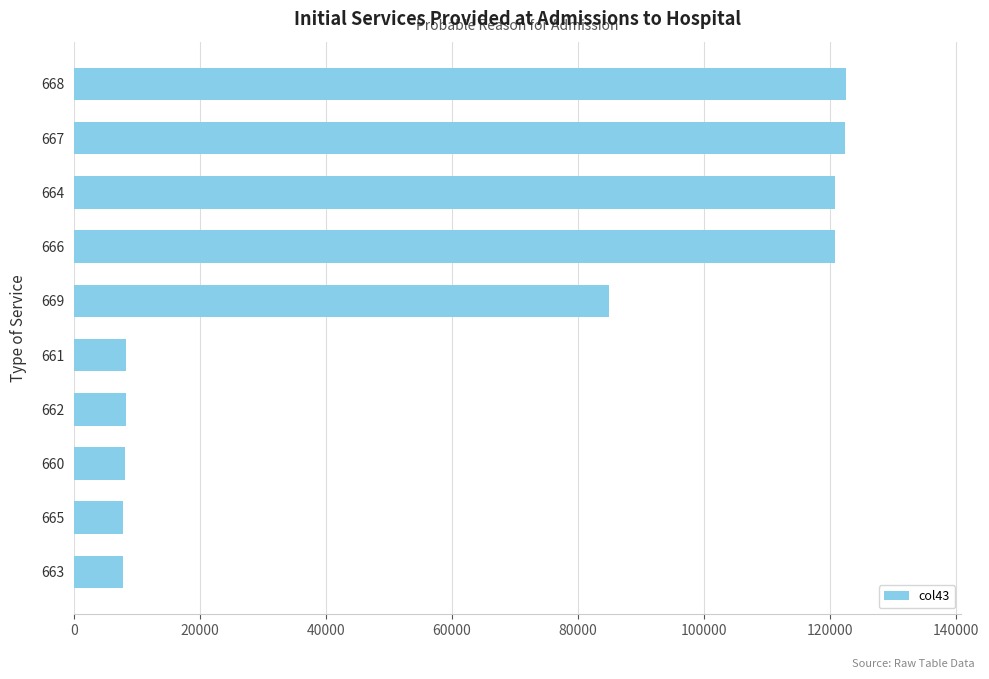

What is the minimum value shown in the chart?

7812